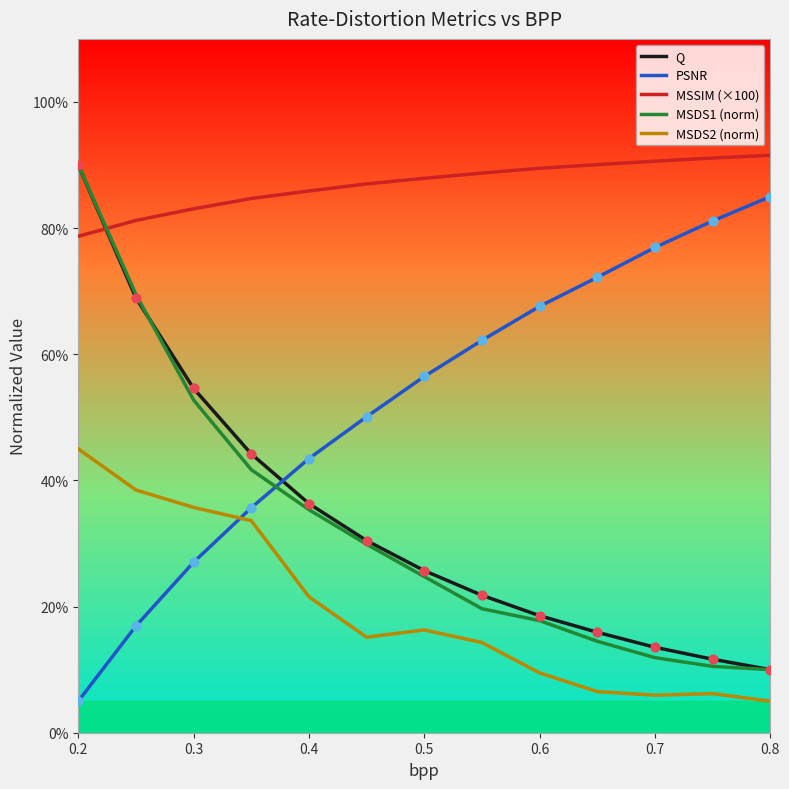

After their last crossing, which series has the higher values: MSSIM (×100) or MSDS1 (norm)?

MSSIM (×100)